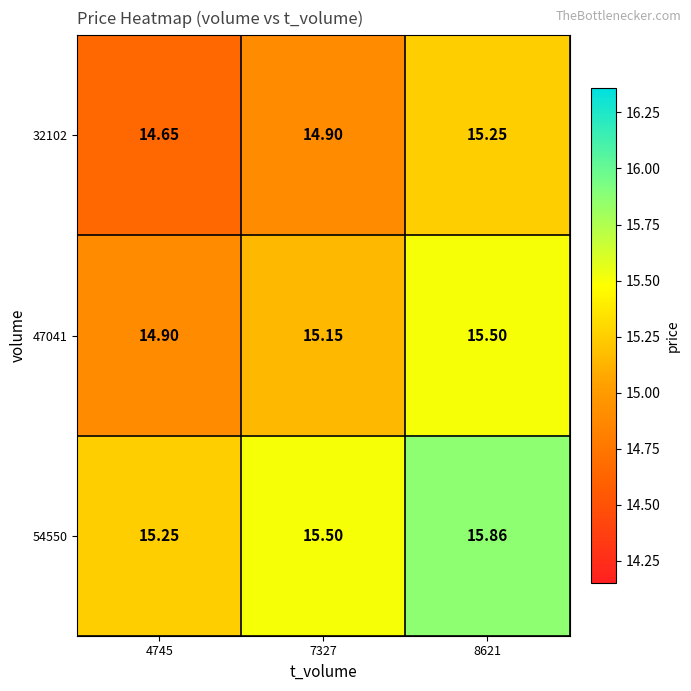

Is the value of 54550 at 4745 greater than the value of 47041 at 4745?

Yes